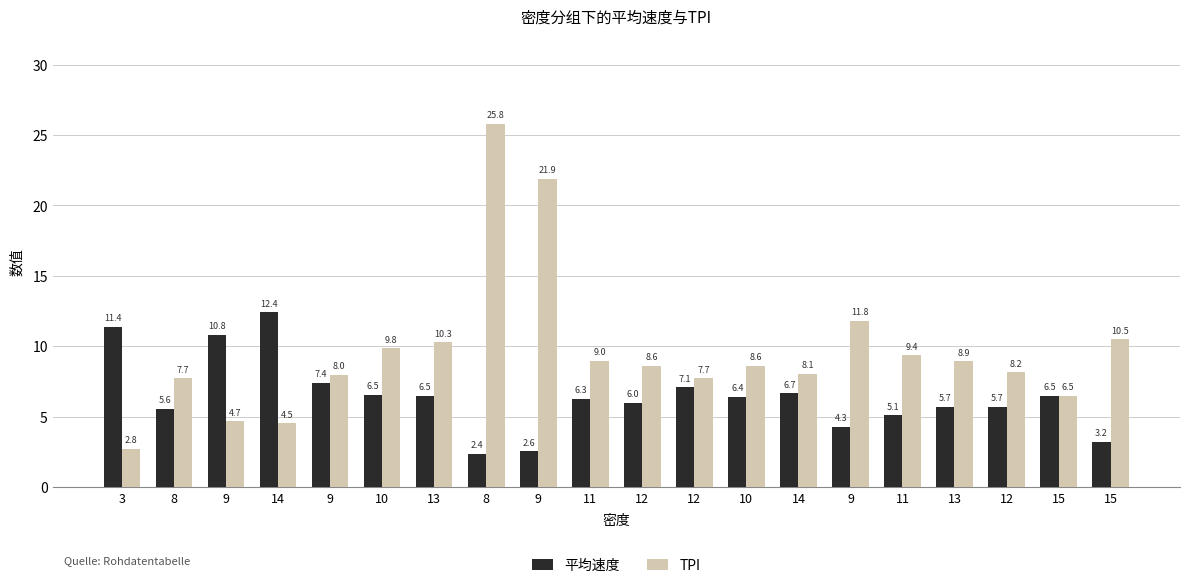

What value does the 平均速度 series have at 14?

6.7